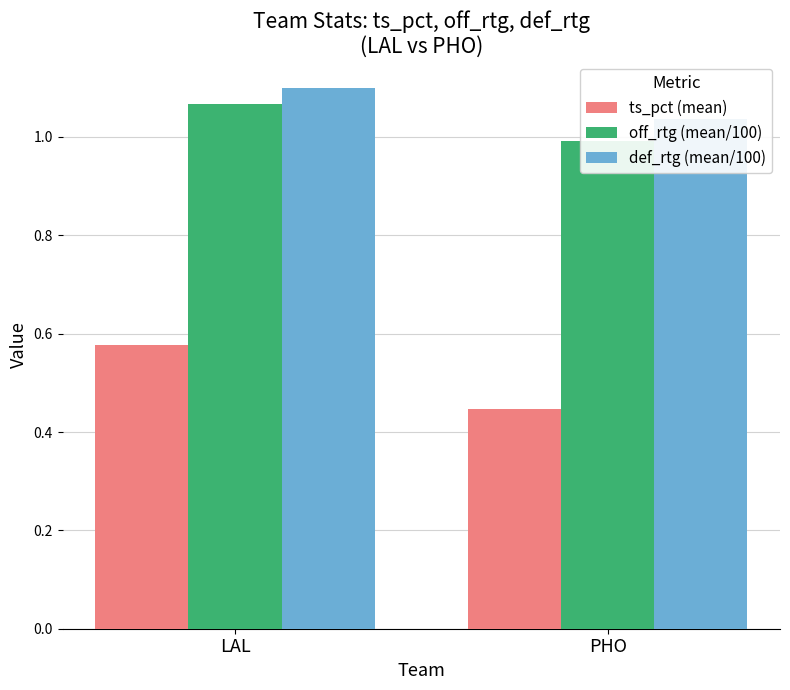

How many bars are there in total?

6